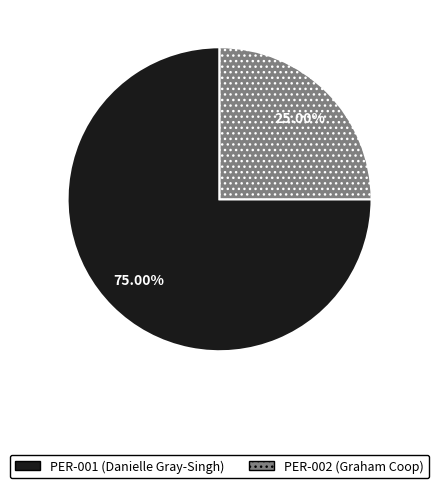

Is PER-002 (Graham Coop) the majority of the pie?

No